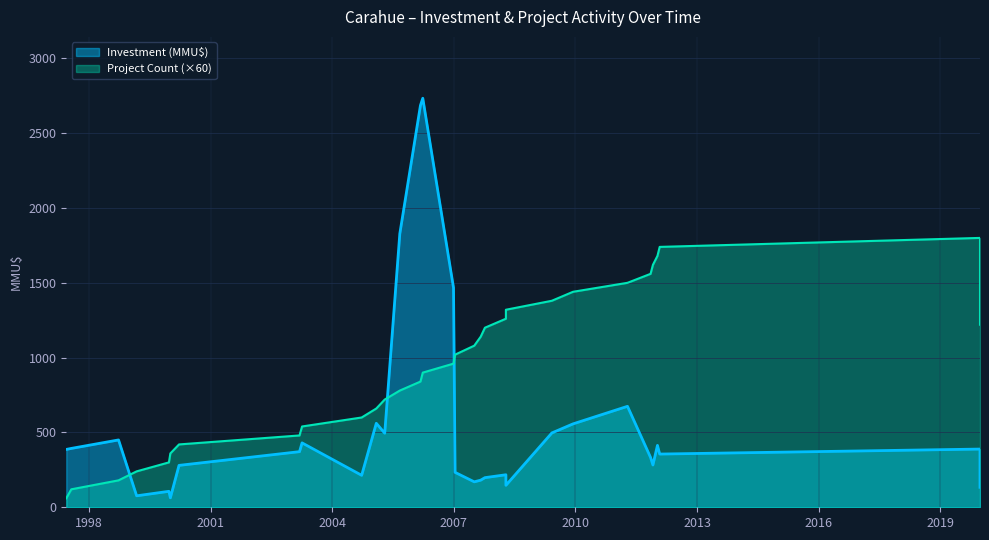

How many values in the Investment (MMU$) series are below 234?

15